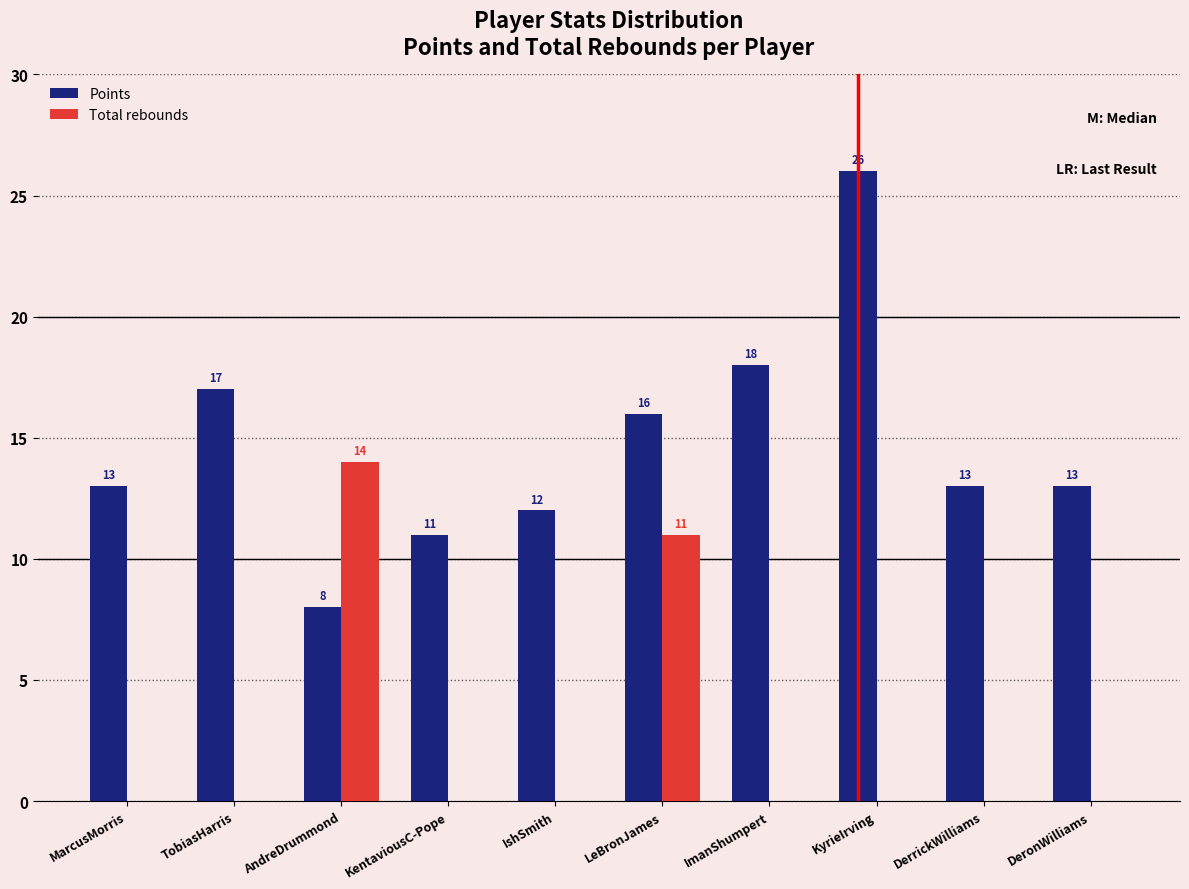

Reading left to right, transcribe all the data shown in this chart.

Points: MarcusMorris=13	TobiasHarris=17	AndreDrummond=8	KentaviousC-Pope=11	IshSmith=12	LeBronJames=16	ImanShumpert=18	KyrieIrving=26	DerrickWilliams=13	DeronWilliams=13
Total rebounds: MarcusMorris=0	TobiasHarris=0	AndreDrummond=14	KentaviousC-Pope=0	IshSmith=0	LeBronJames=11	ImanShumpert=0	KyrieIrving=0	DerrickWilliams=0	DeronWilliams=0